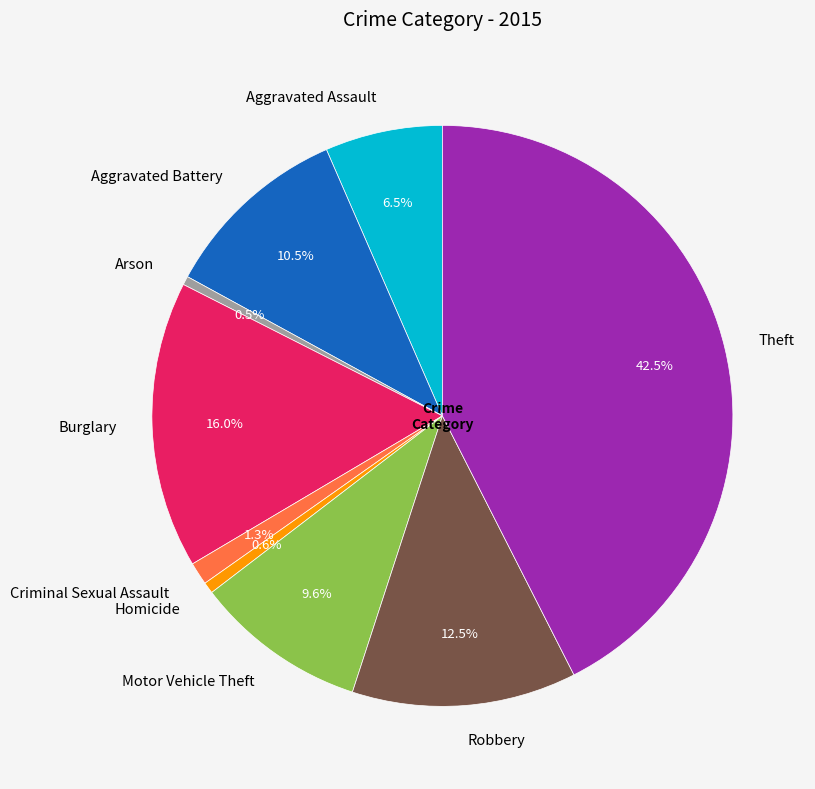

Which slice is the largest?

Theft